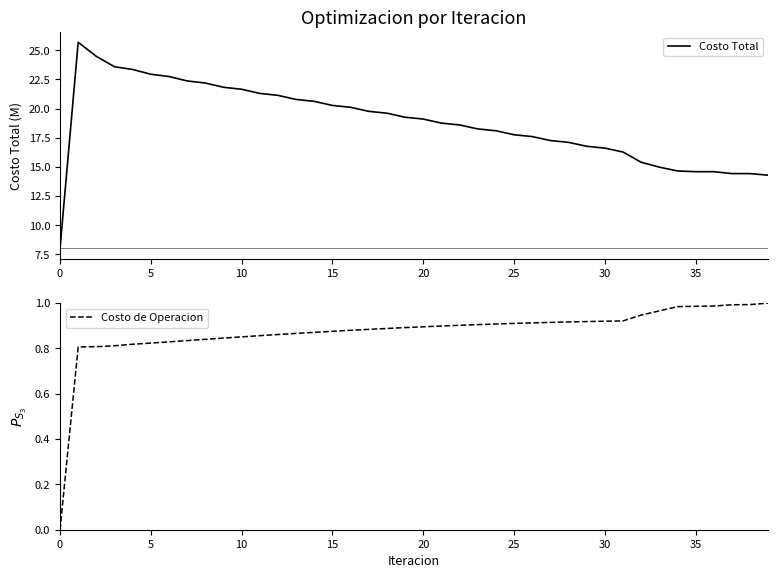

True or false: Costo de Operacion and Costo Total intersect in this chart.

False